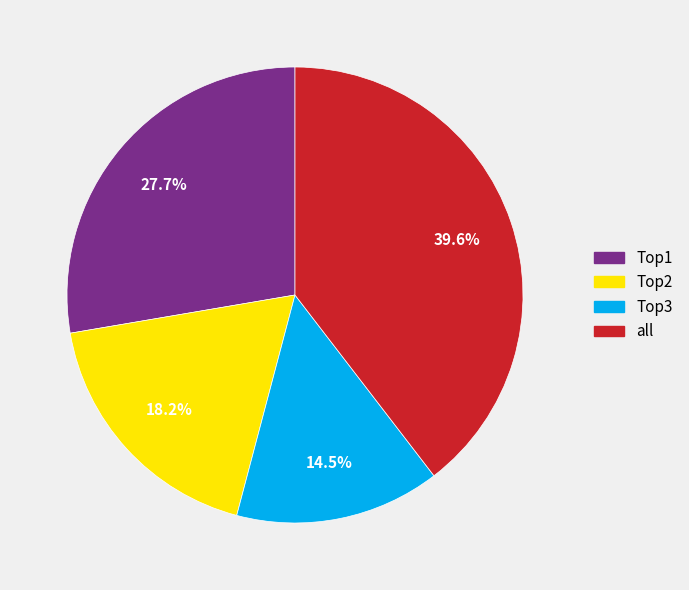

To the nearest percent, what portion does Top2 represent?

18%